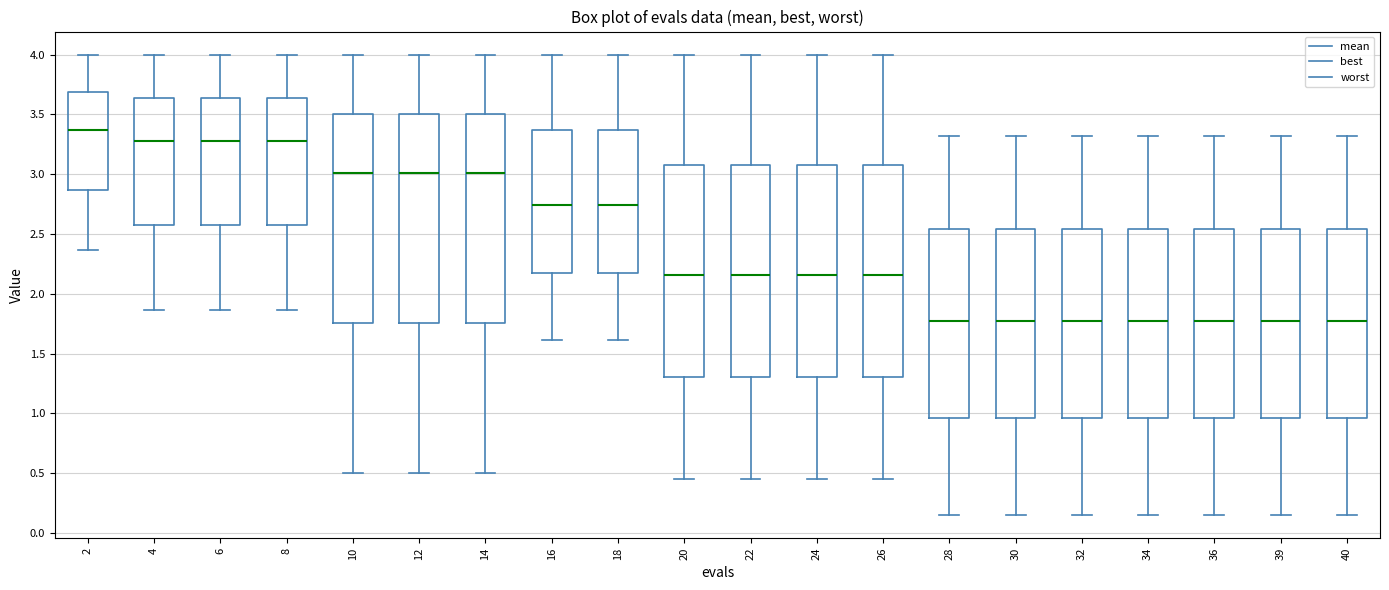

Reading left to right, transcribe this box plot: for each box, give where its median line is, the range the box spans, and where its two whiskers end, as read against the y-axis. The values are not printed on the chart, so give them approximately, as read against the axis.

2: median 3.35, box 2.85 to 3.70, whiskers 2.35 to 4.00
4: median 3.30, box 2.55 to 3.65, whiskers 1.85 to 4.00
6: median 3.30, box 2.55 to 3.65, whiskers 1.85 to 4.00
8: median 3.30, box 2.55 to 3.65, whiskers 1.85 to 4.00
10: median 3.00, box 1.75 to 3.50, whiskers 0.50 to 4.00
12: median 3.00, box 1.75 to 3.50, whiskers 0.50 to 4.00
14: median 3.00, box 1.75 to 3.50, whiskers 0.50 to 4.00
16: median 2.75, box 2.20 to 3.35, whiskers 1.60 to 4.00
18: median 2.75, box 2.20 to 3.35, whiskers 1.60 to 4.00
20: median 2.15, box 1.30 to 3.10, whiskers 0.45 to 4.00
22: median 2.15, box 1.30 to 3.10, whiskers 0.45 to 4.00
24: median 2.15, box 1.30 to 3.10, whiskers 0.45 to 4.00
26: median 2.15, box 1.30 to 3.10, whiskers 0.45 to 4.00
28: median 1.75, box 0.95 to 2.55, whiskers 0.15 to 3.30
30: median 1.75, box 0.95 to 2.55, whiskers 0.15 to 3.30
32: median 1.75, box 0.95 to 2.55, whiskers 0.15 to 3.30
34: median 1.75, box 0.95 to 2.55, whiskers 0.15 to 3.30
36: median 1.75, box 0.95 to 2.55, whiskers 0.15 to 3.30
39: median 1.75, box 0.95 to 2.55, whiskers 0.15 to 3.30
40: median 1.75, box 0.95 to 2.55, whiskers 0.15 to 3.30